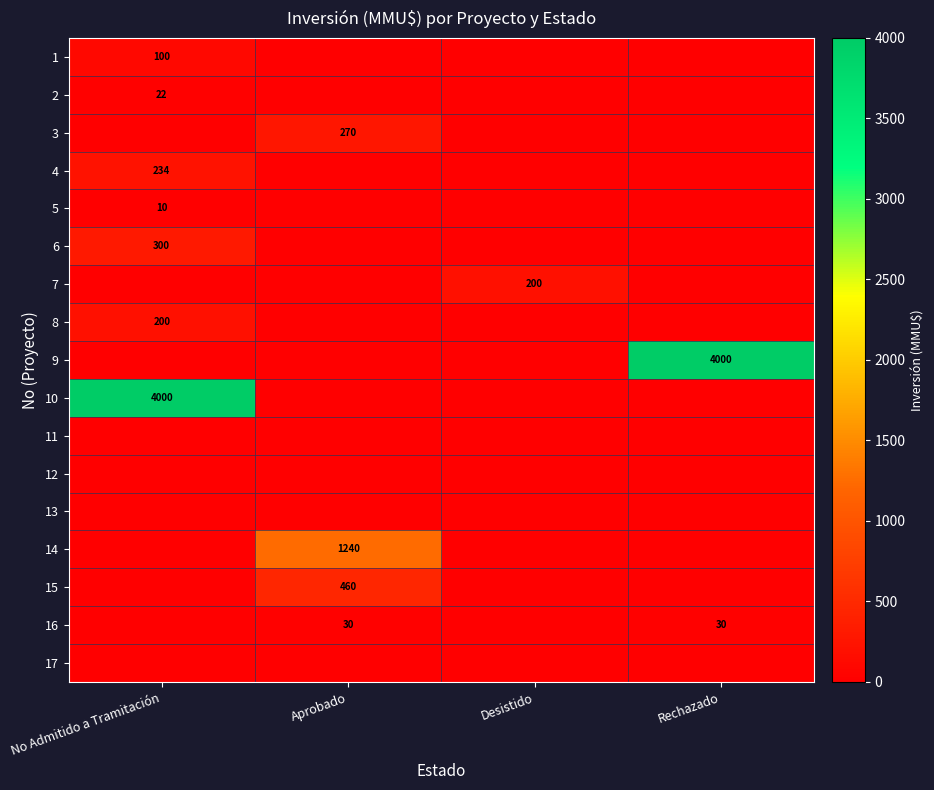

The 1 series shows 100 at No Admitido a Tramitación. True or false?

True